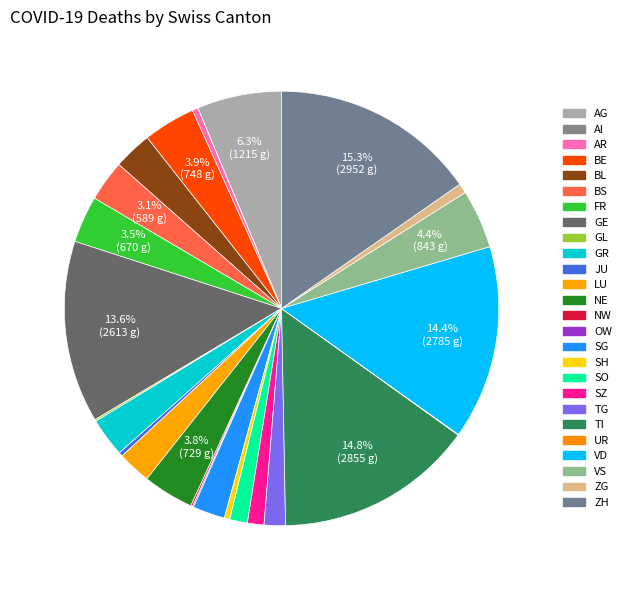

Count the number of slices in the pie.

26